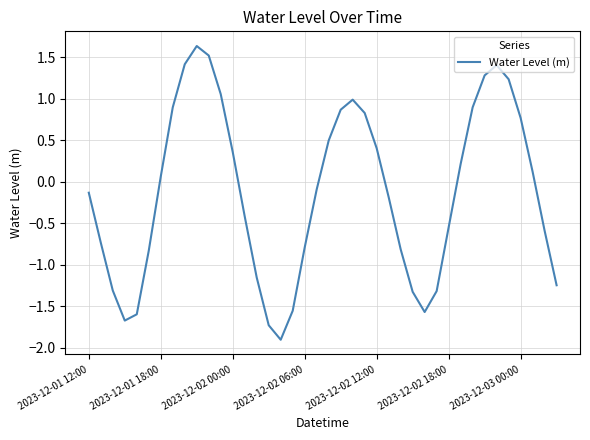

What is the greatest value displayed?

1.6